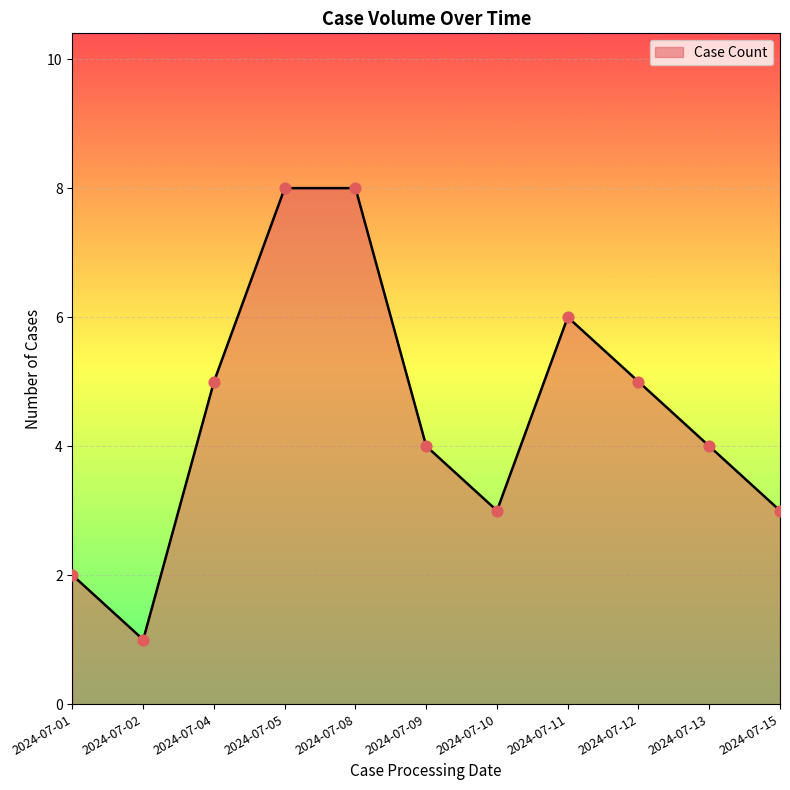

What is the change in value from 2024-07-05 to 2024-07-13?

-4